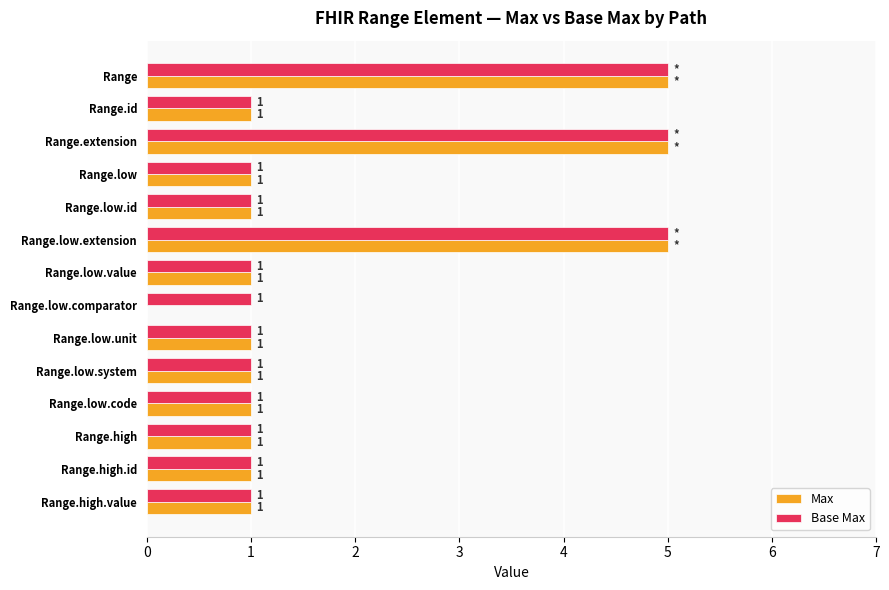

What is the sum of all Base Max values?

26